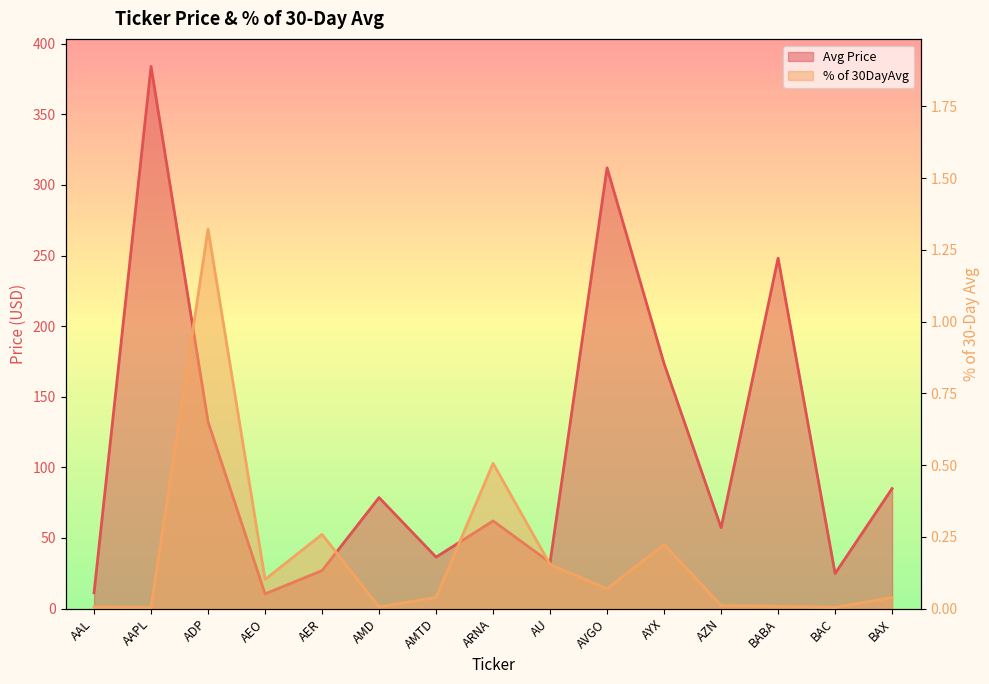

Reading left to right, list all the values displayed in this chart.

Avg Price: 11.2	383.9	132.3	10.4	26.9	78.6	36.4	62.1	32.7	312.1	173.5	57.3	248.2	24.8	85.0
% of 30DayAvg: 0.0	0.0	1.3	0.1	0.3	0.0	0.0	0.5	0.2	0.1	0.2	0.0	0.0	0.0	0.0